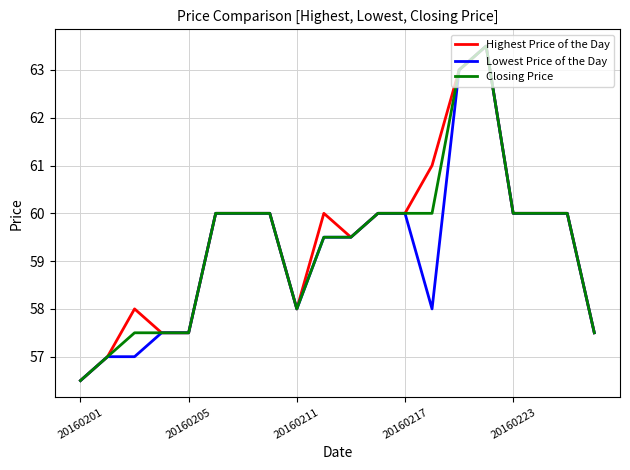

Is this an area chart (filled region under the line)?

No